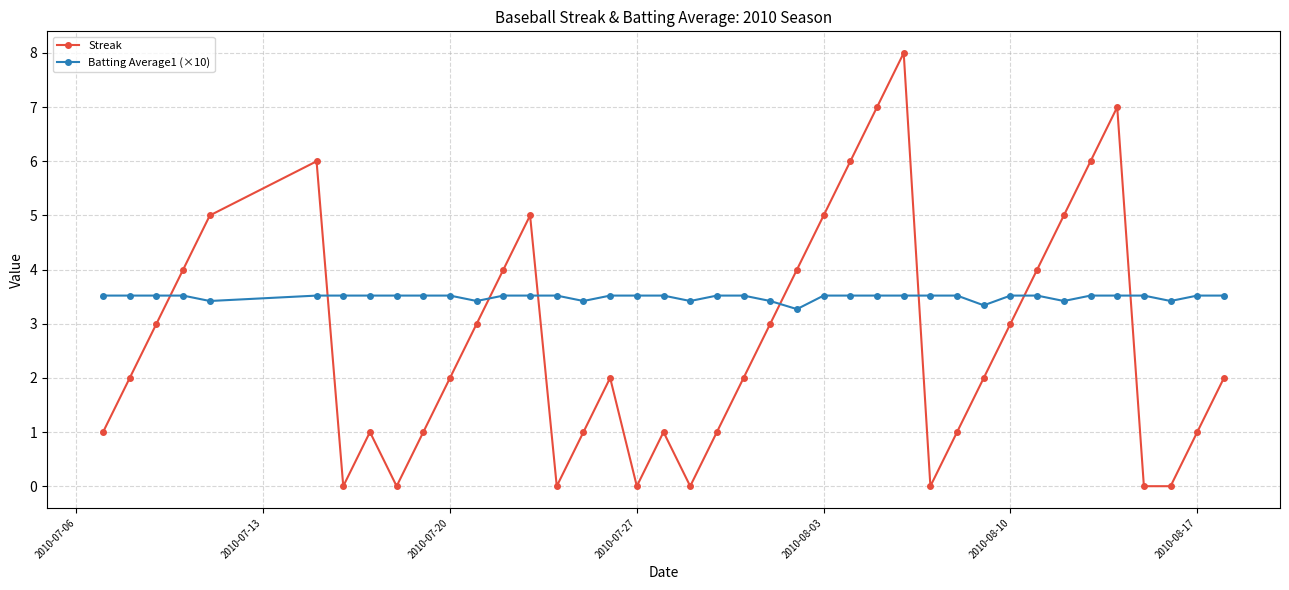

Which series has the largest total across all categories?

Batting Average1 (×10)